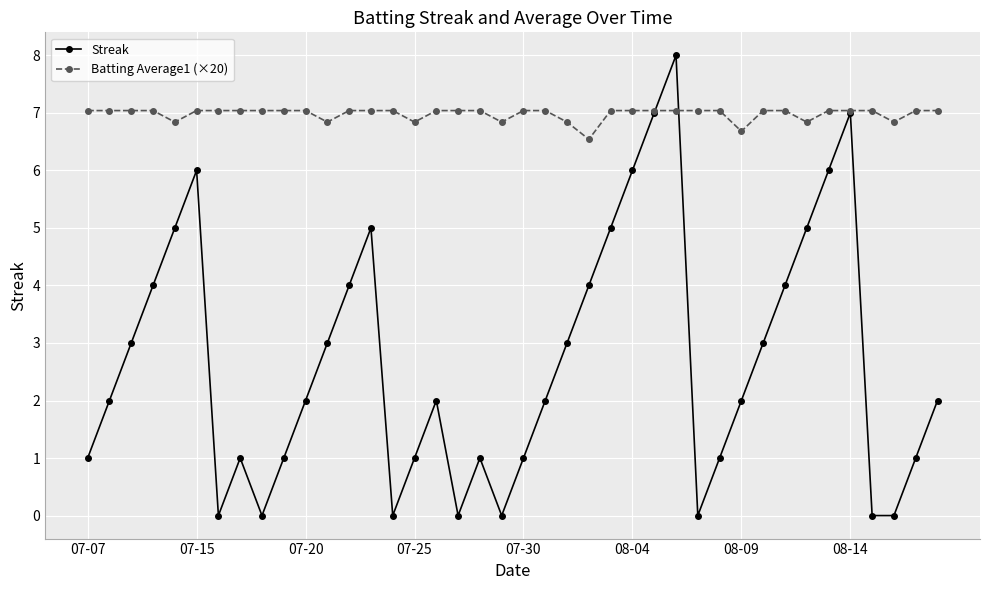

How many interior local peaks does the Streak series have?

7